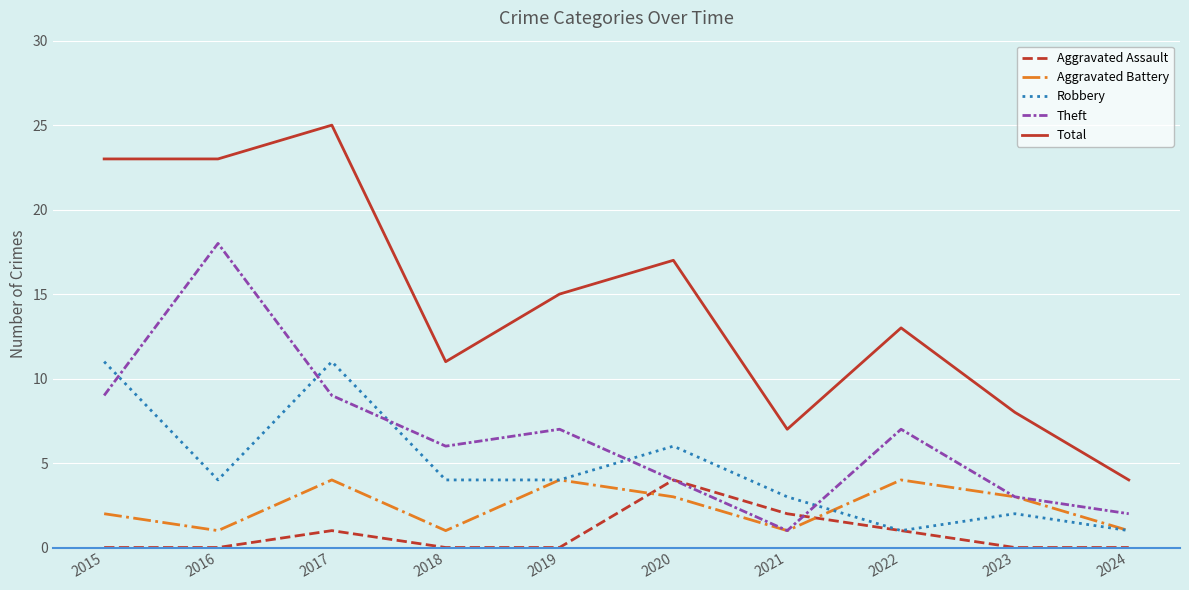

The Aggravated Battery series shows 3 at 2023. True or false?

True